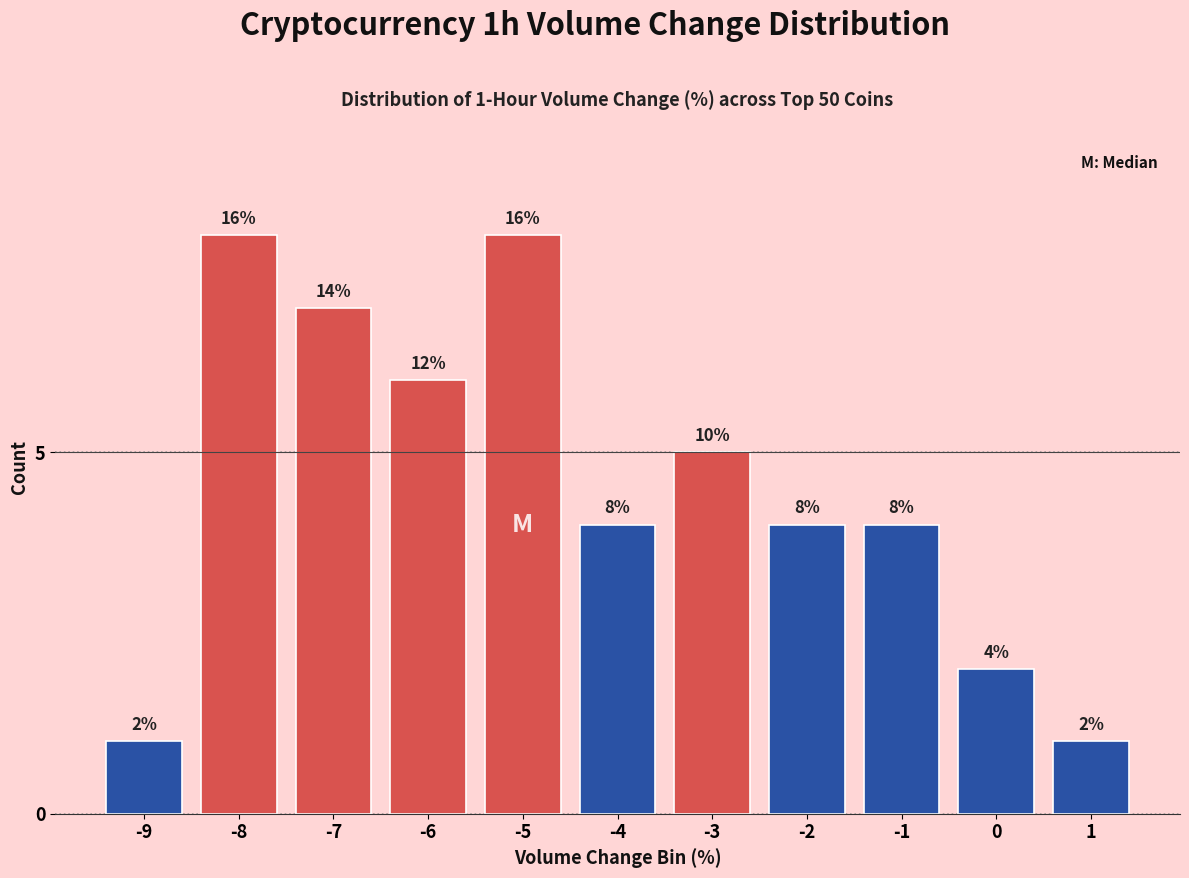

Reading left to right, what are all the values shown in this chart?

-9=1	-8=8	-7=7	-6=6	-5=8	-4=4	-3=5	-2=4	-1=4	0=2	1=1